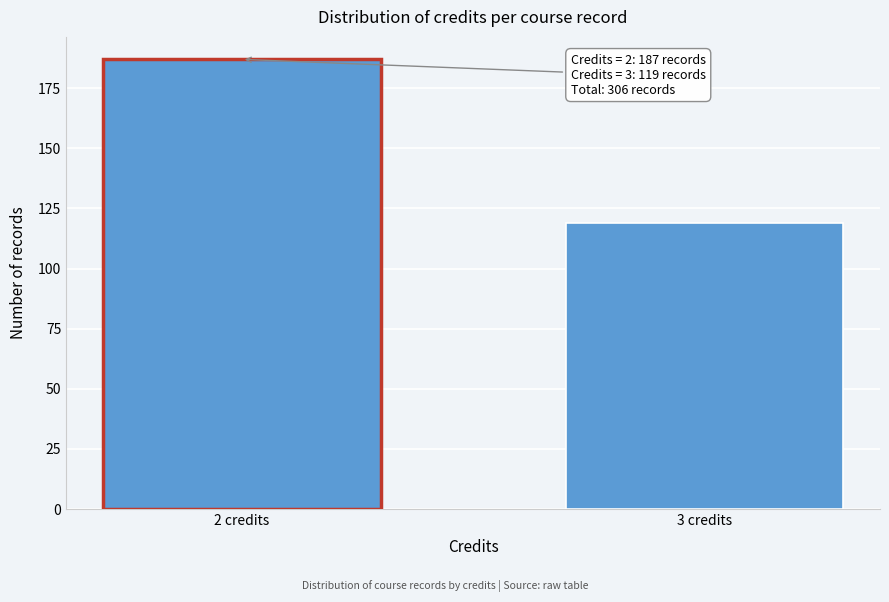

Reading left to right, extract all data points from this chart.

187	119